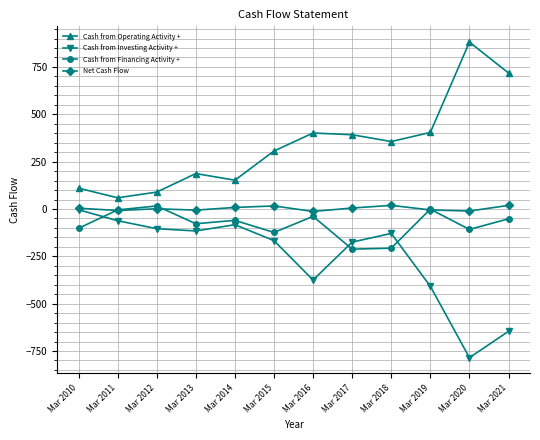

Which series has the largest total across all categories?

Cash from Operating Activity +